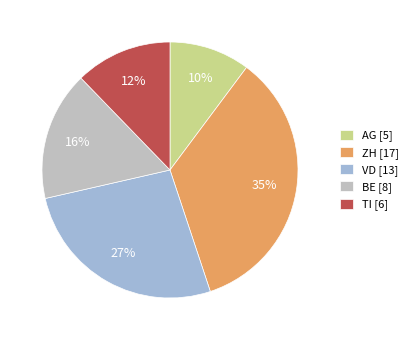

Combined, do BE [8] and TI [6] account for over 50%?

No